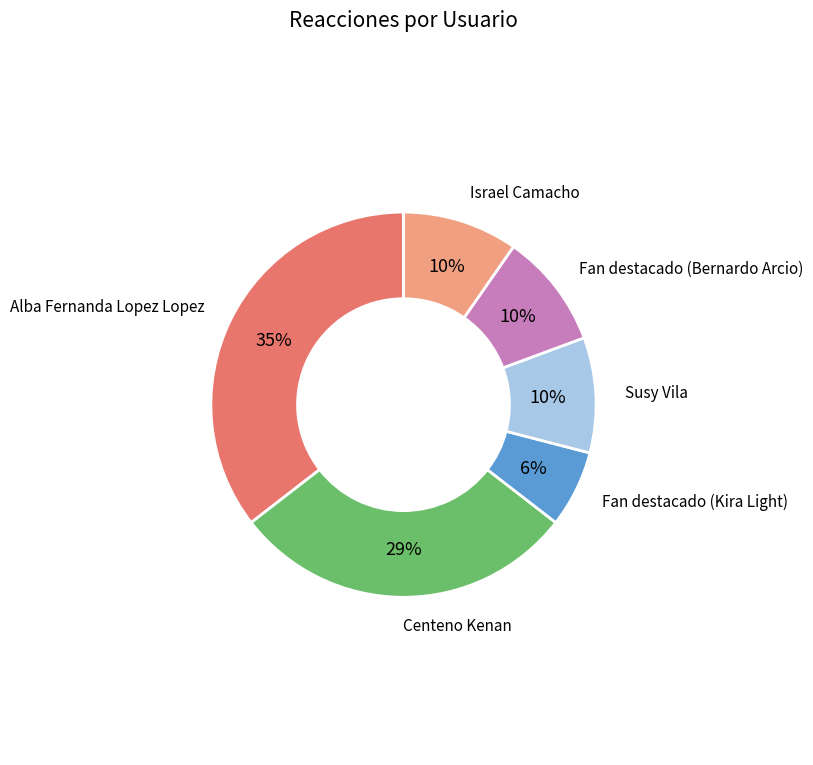

Is the sum of Fan destacado (Kira Light) and Fan destacado (Bernardo Arcio) greater than half?

No